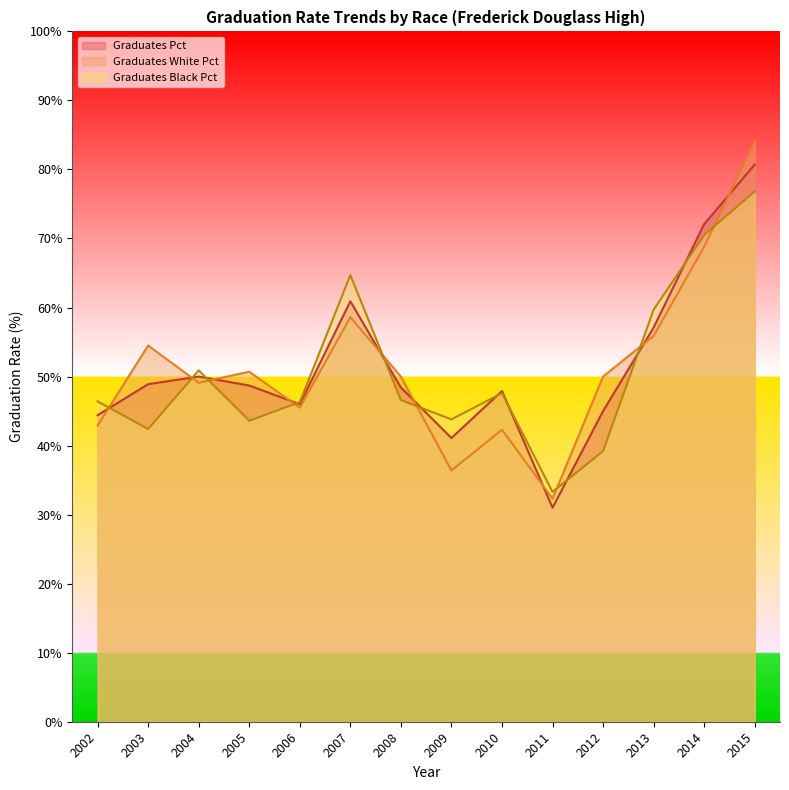

Count the number of data series in this chart.

3